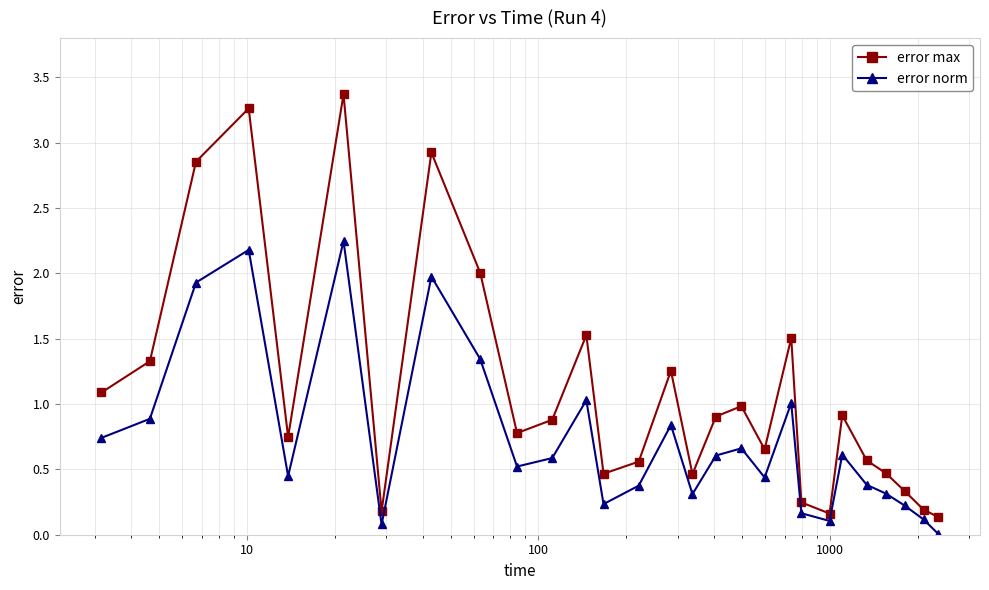

What is the difference between the second highest and second lowest values in the error norm series?

2.1